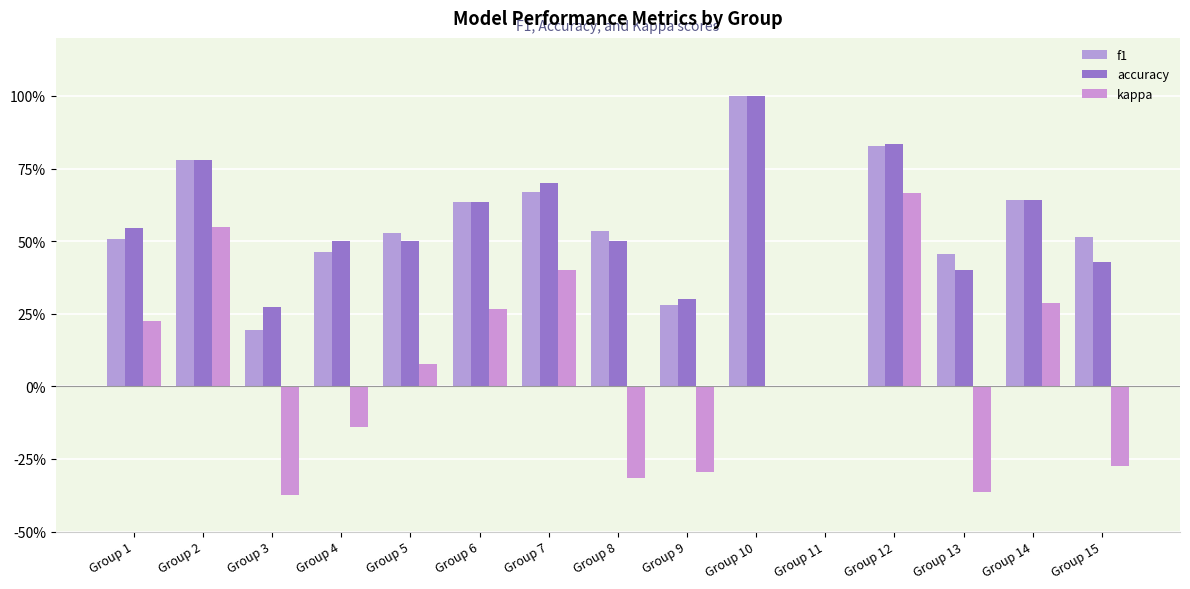

Count the number of data series in this chart.

3